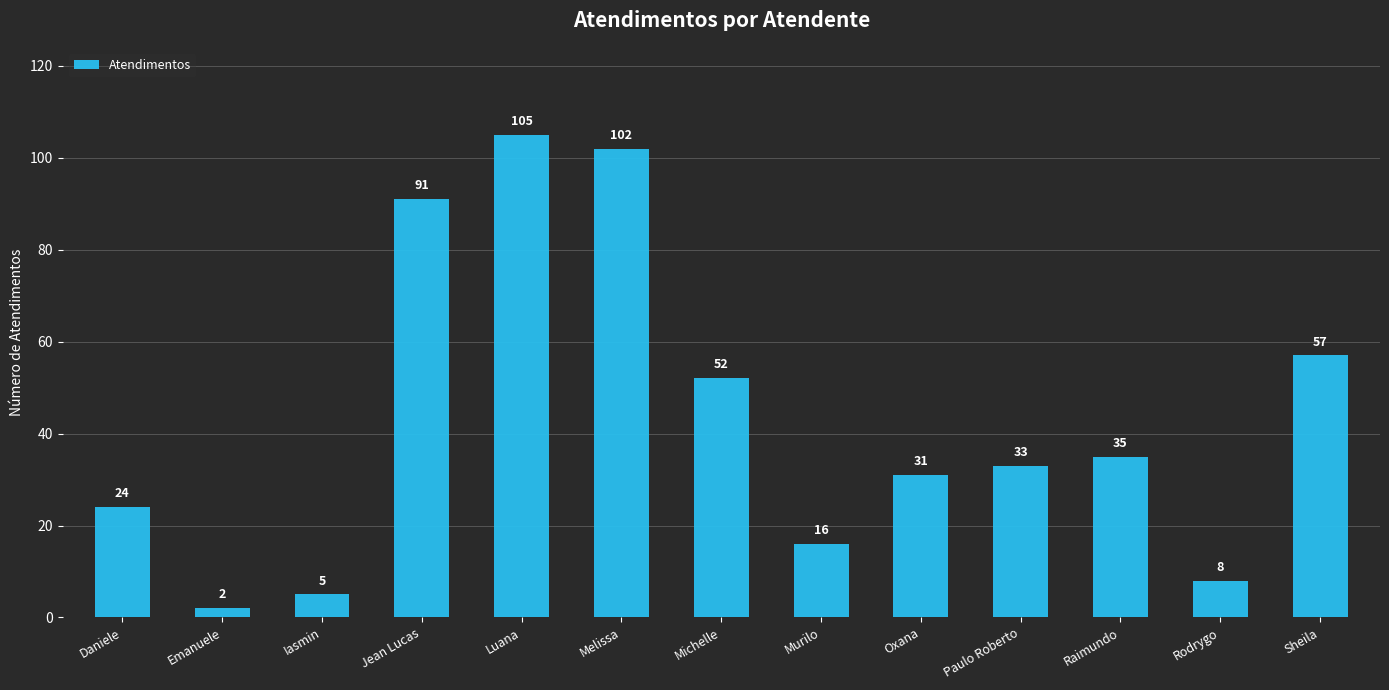

Read the value at Michelle, to the nearest 10.

50